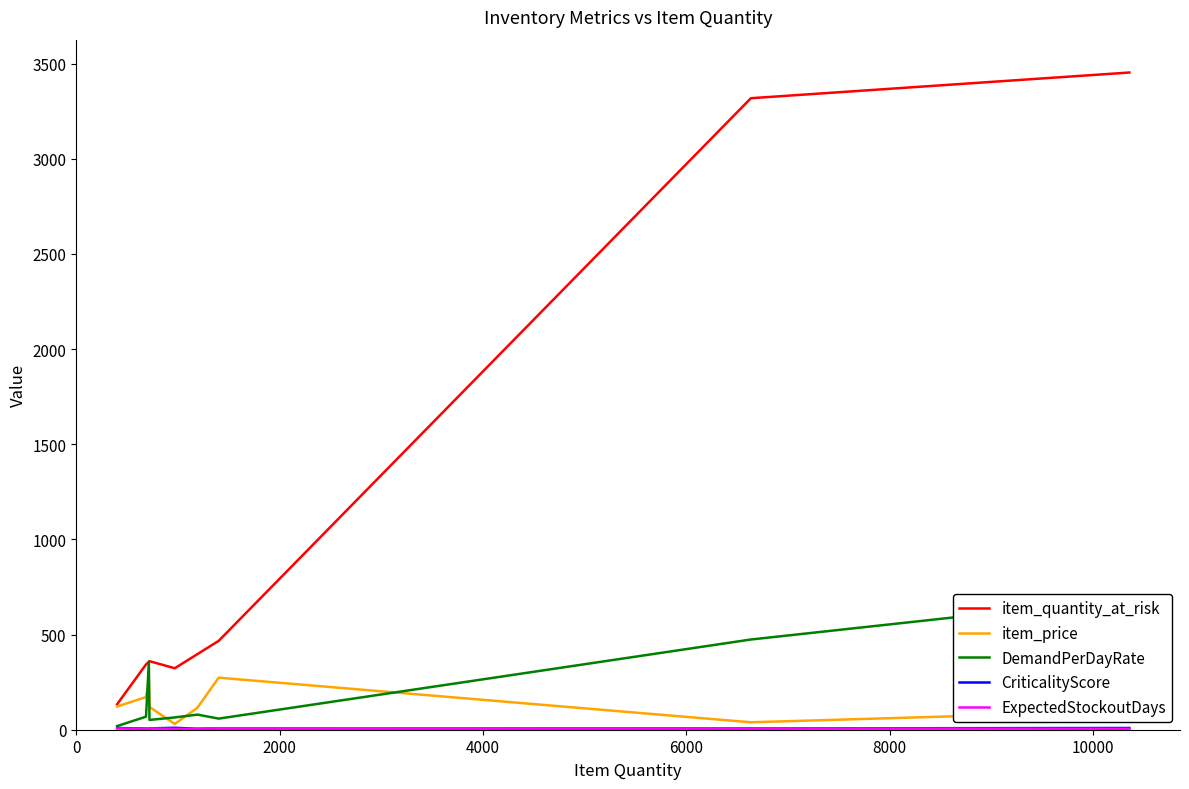

Where is ExpectedStockoutDays nearest to the value 4?

2000